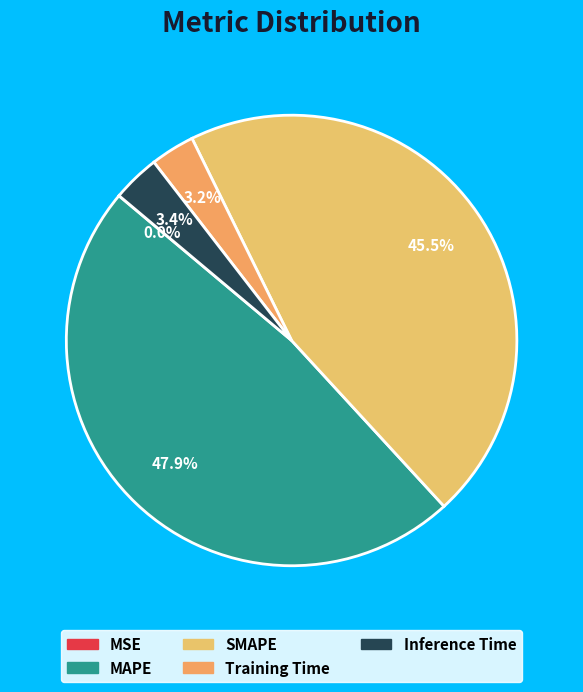

What percentage is the Training Time slice, to the nearest percent?

3%